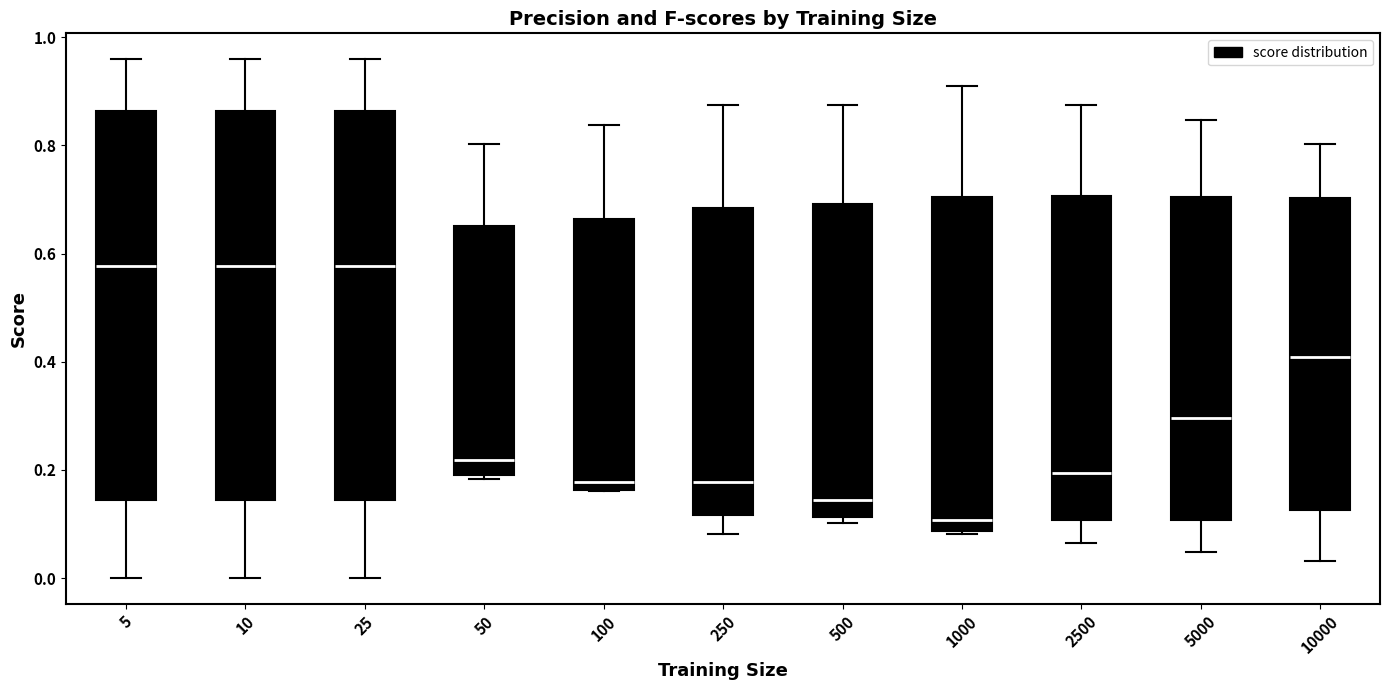

Where is the lower edge of the box at x = 10 on the y-axis? The values are not printed on the chart, so give them approximately, as read against the axis.

0.14